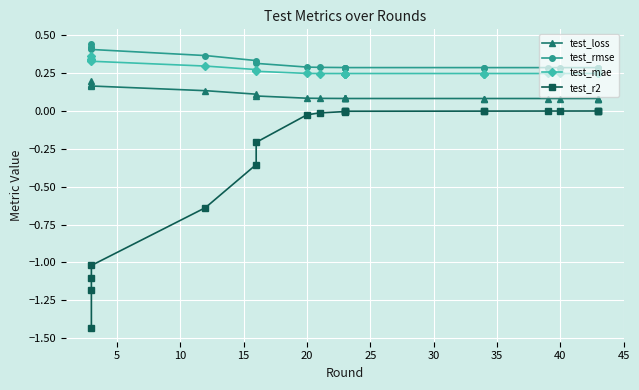

How many interior local valleys does the test_loss series have?

1